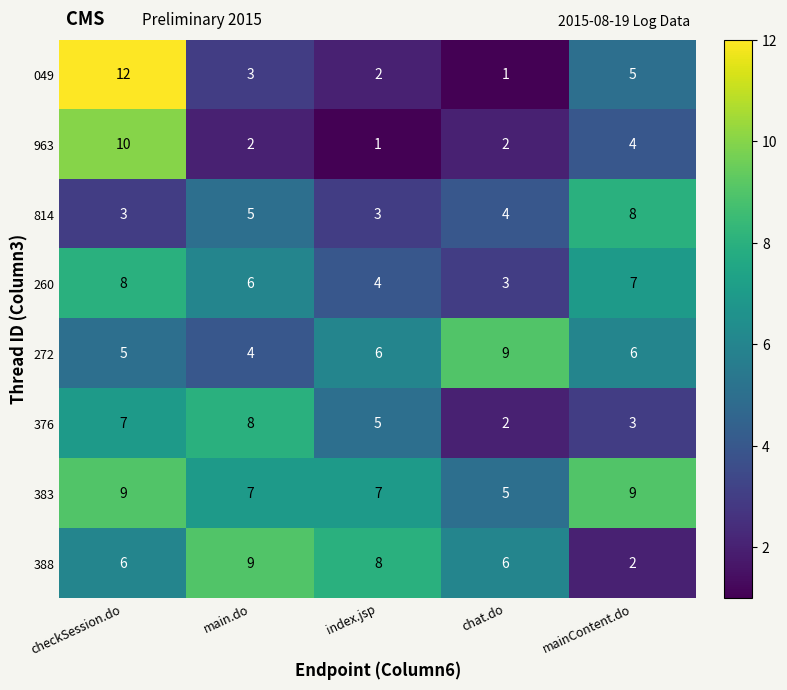

The 814 series shows 12 at mainContent.do. True or false?

False